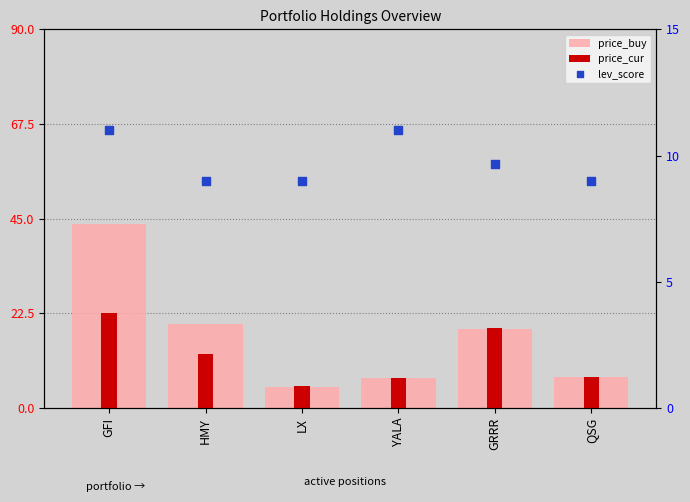

Which series has the largest total across all categories?

price_cur